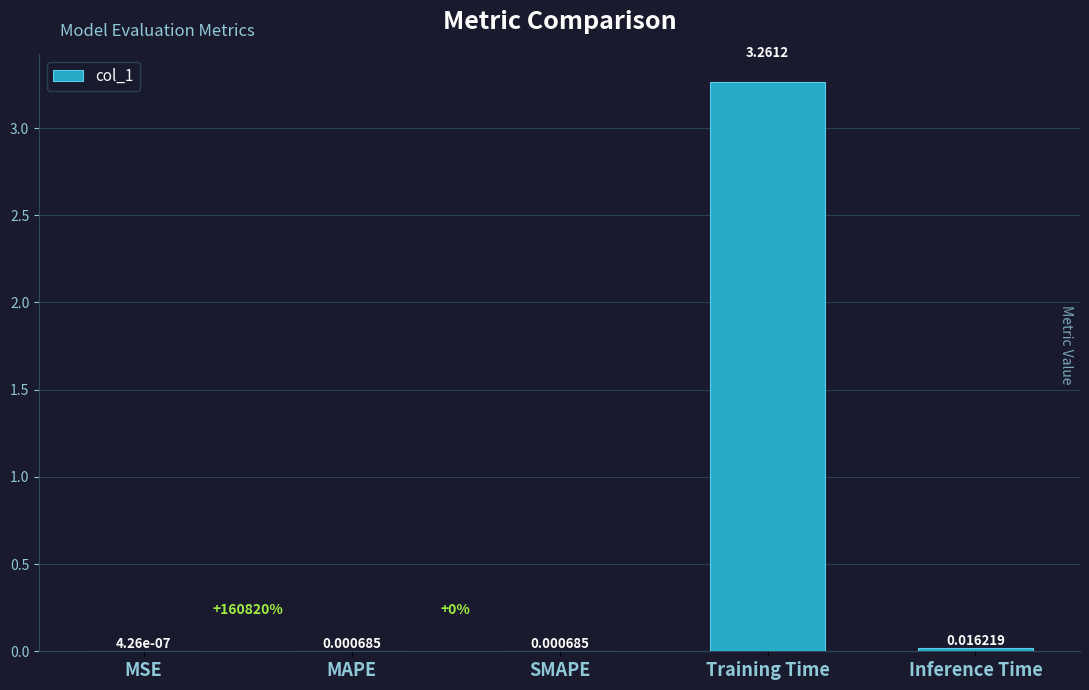

Which category has the highest value across all series?

Training Time